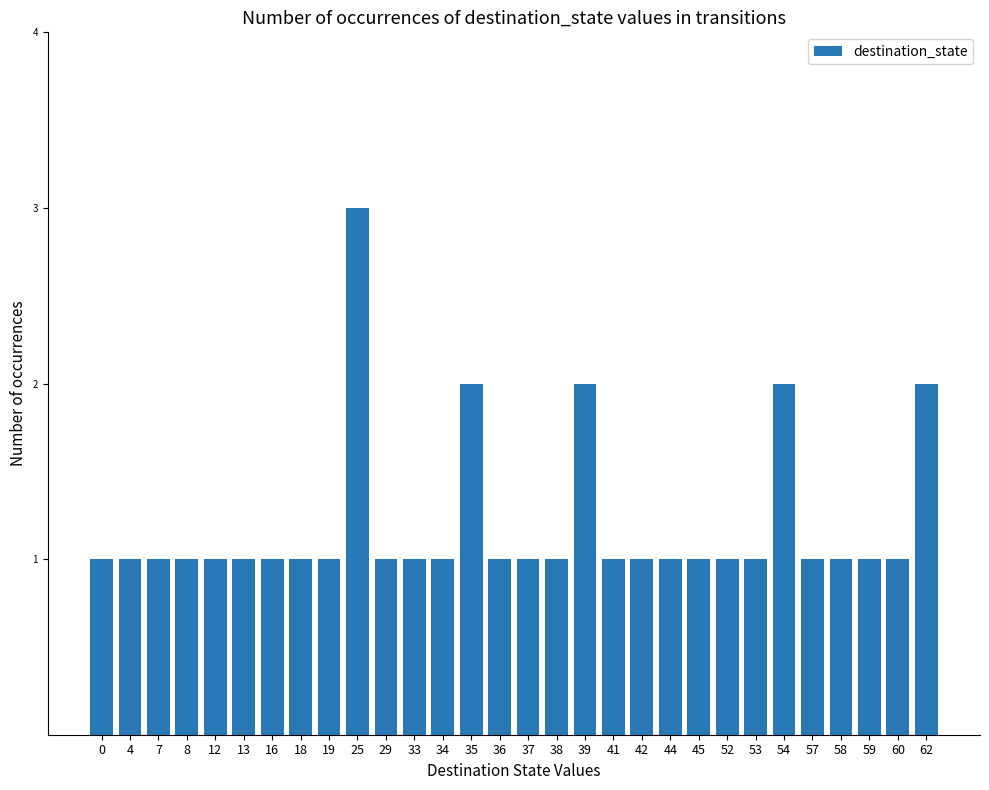

Is it true that the value at 44 is 2?

False